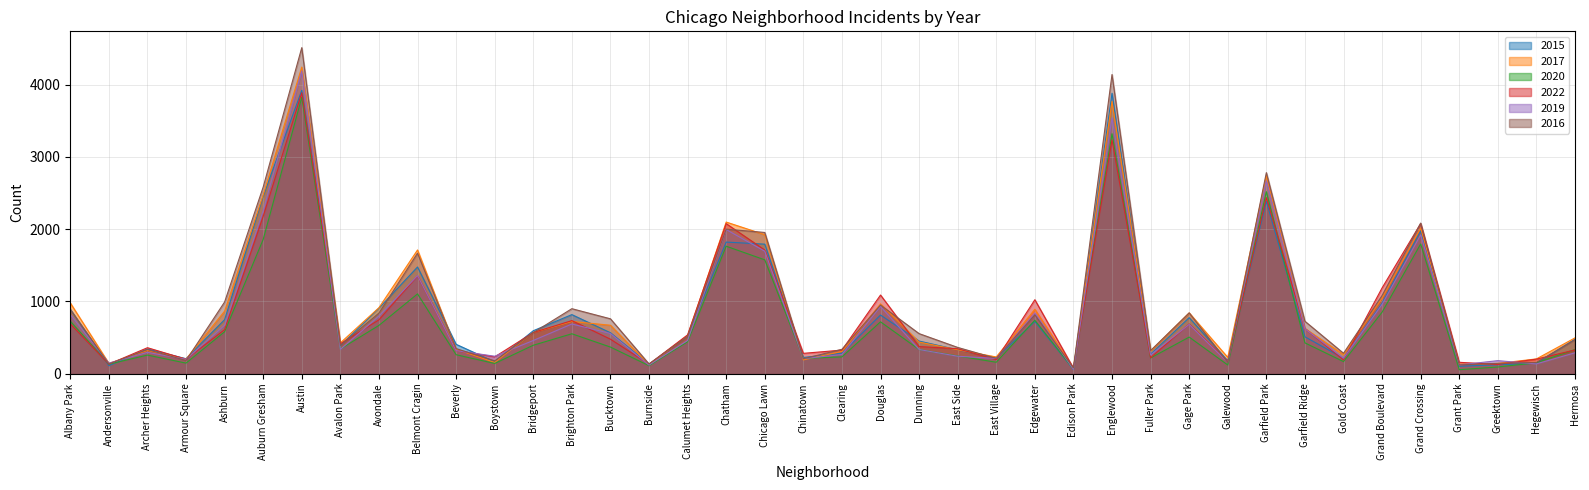

At how many categories does at least one series exceed 1644?

8